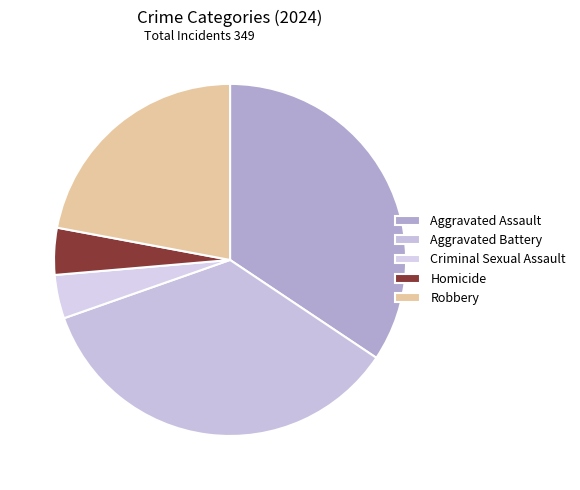

What percentage is the Homicide slice, to the nearest percent?

4%